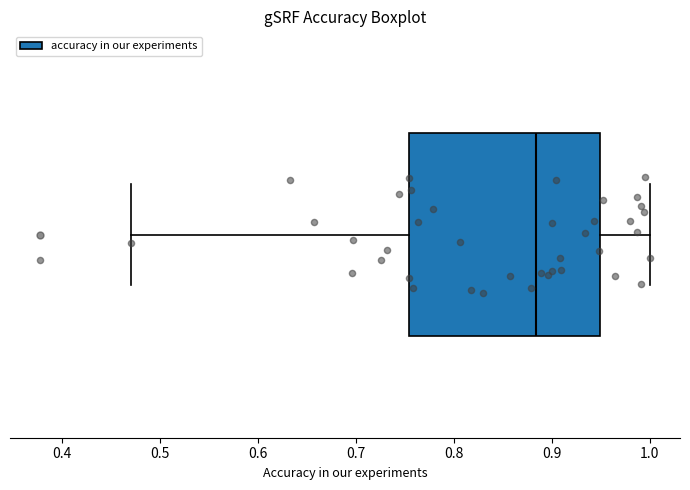

Transcribe this box plot: give where the median line is, the range the box spans, and where the two whiskers end, as read against the x-axis. The values are not printed on the chart, so give them approximately, as read against the axis.

median 0.88, box 0.75 to 0.95, whiskers 0.47 to 1.00